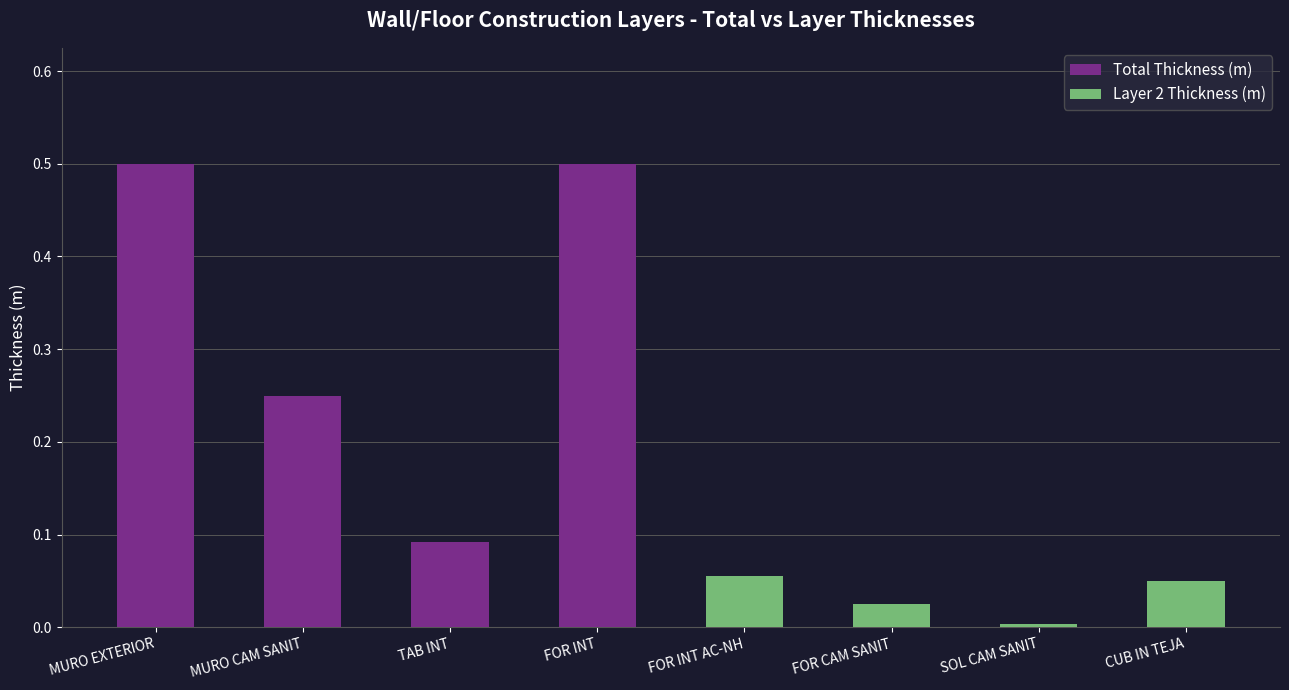

At which label does Total Thickness (m) reach its minimum?

TAB INT